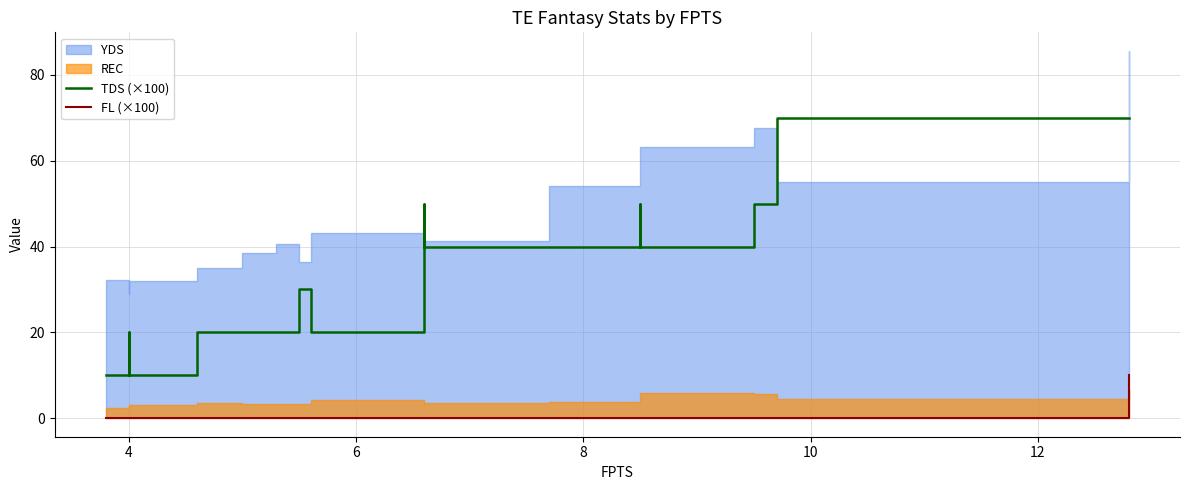

The value of FL (×100) at 4 is 0. True or false?

True